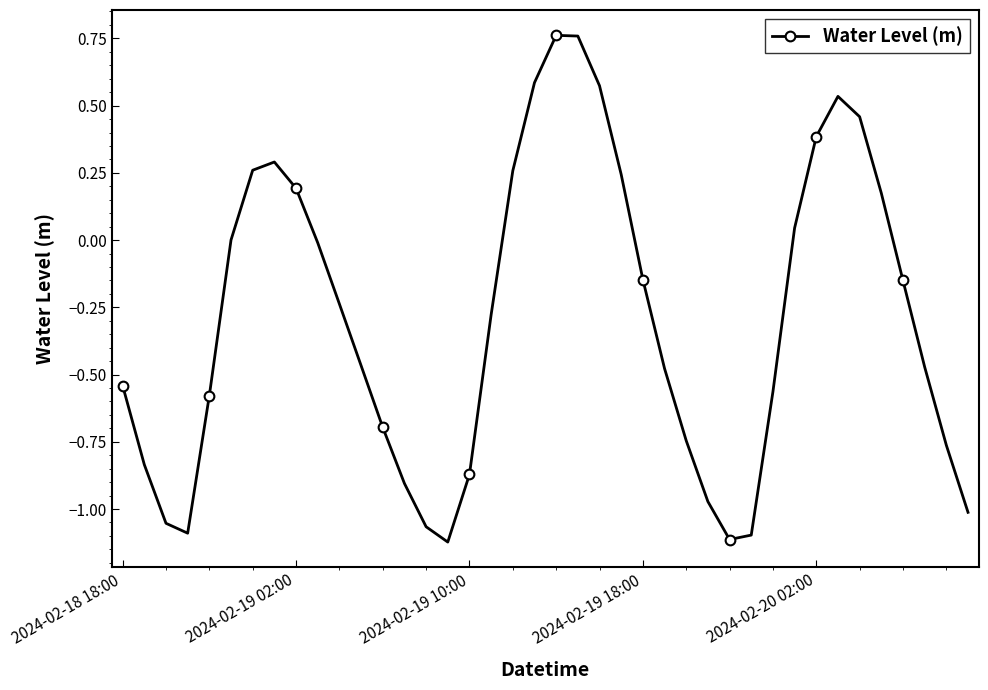

What is the sum of all values?

-11.7